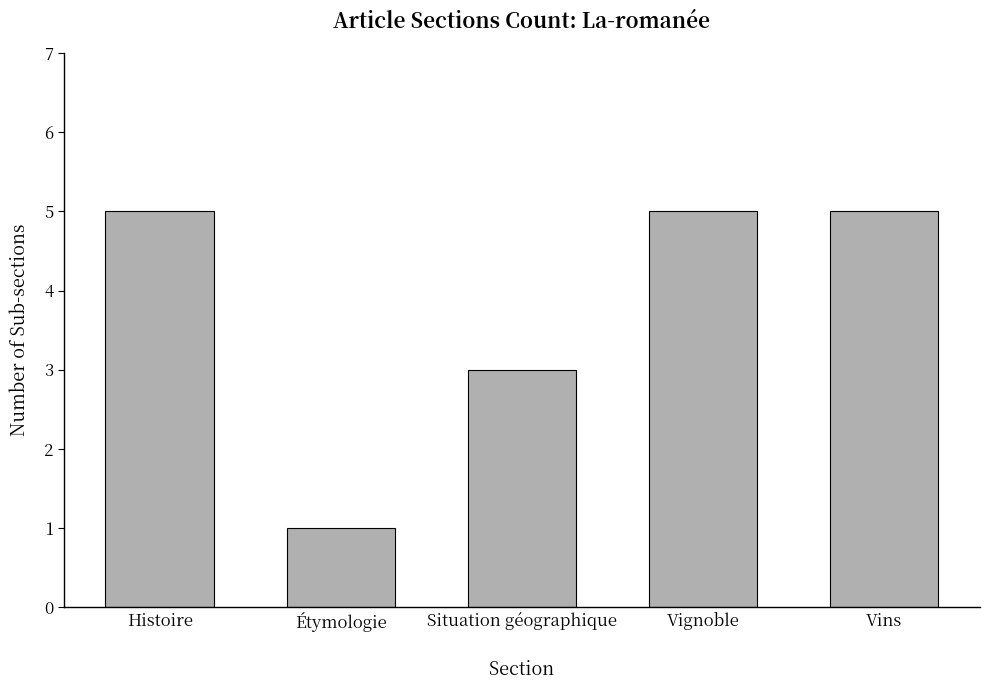

How many distinct data groups are displayed?

1